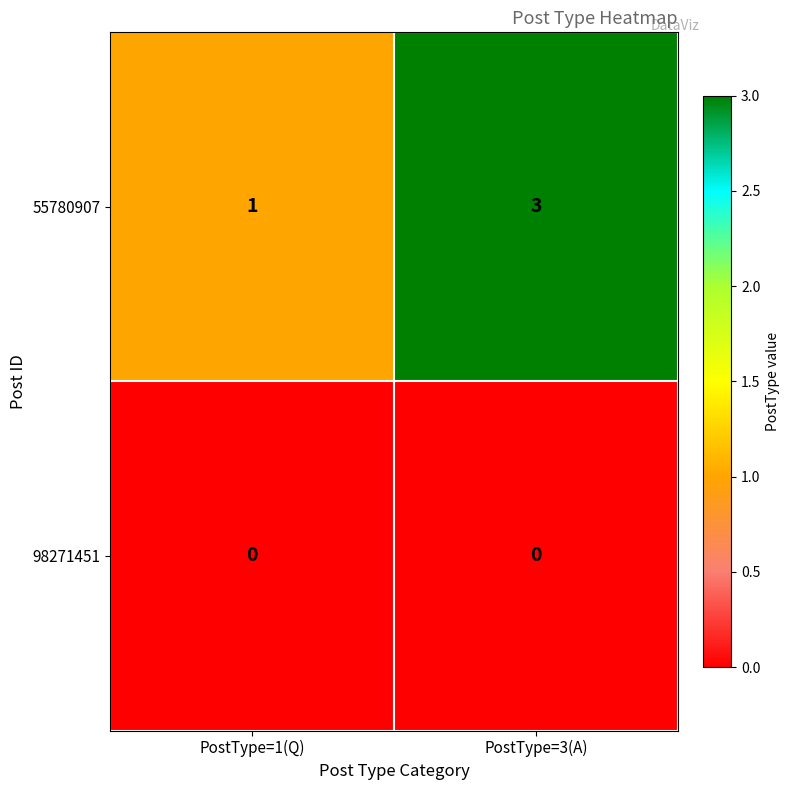

Reading left to right, transcribe all the data shown in this chart.

55780907: PostType=1(Q)=1	PostType=3(A)=3
98271451: PostType=1(Q)=0	PostType=3(A)=0